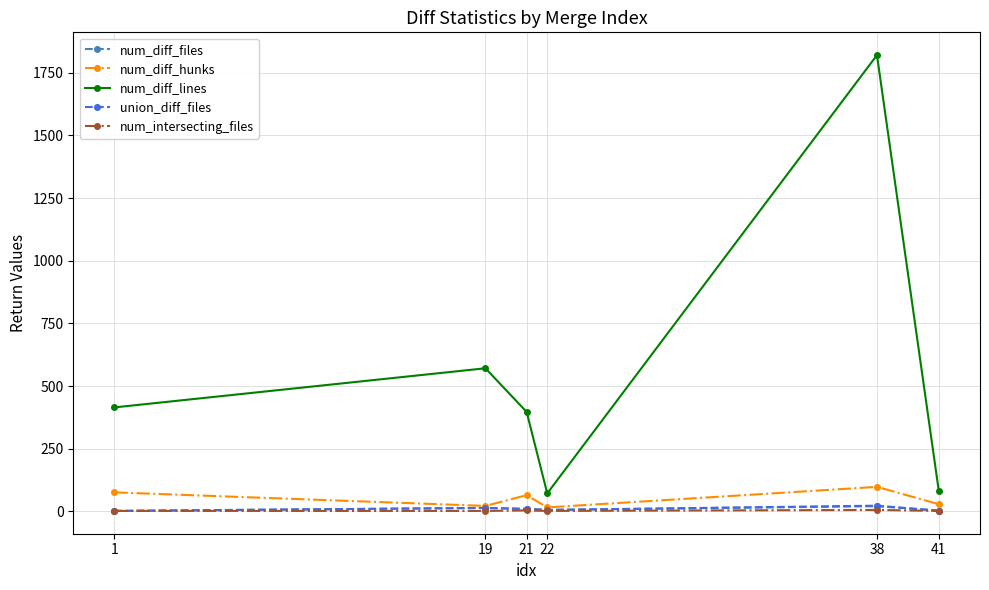

Which series has the largest range (max minus min)?

num_diff_lines